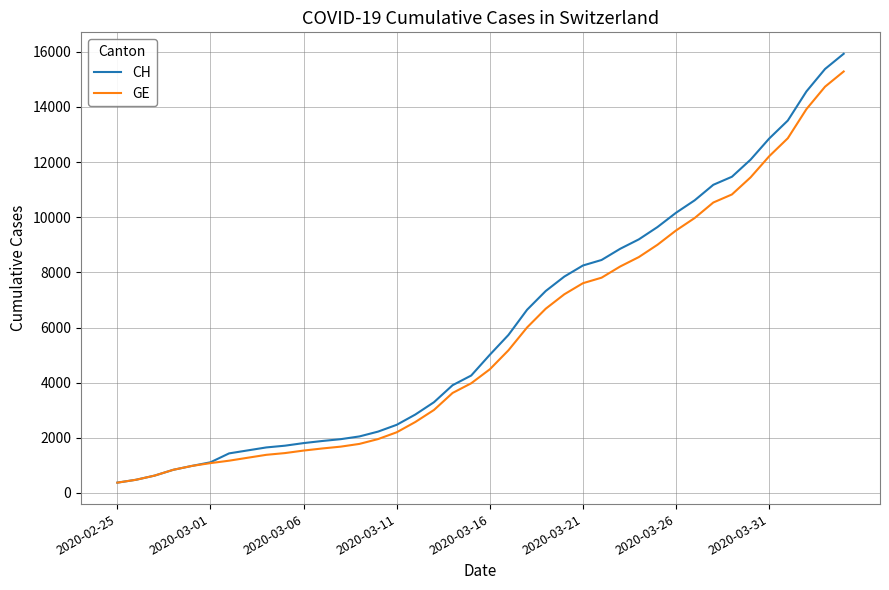

What is the maximum value for CH?

15926